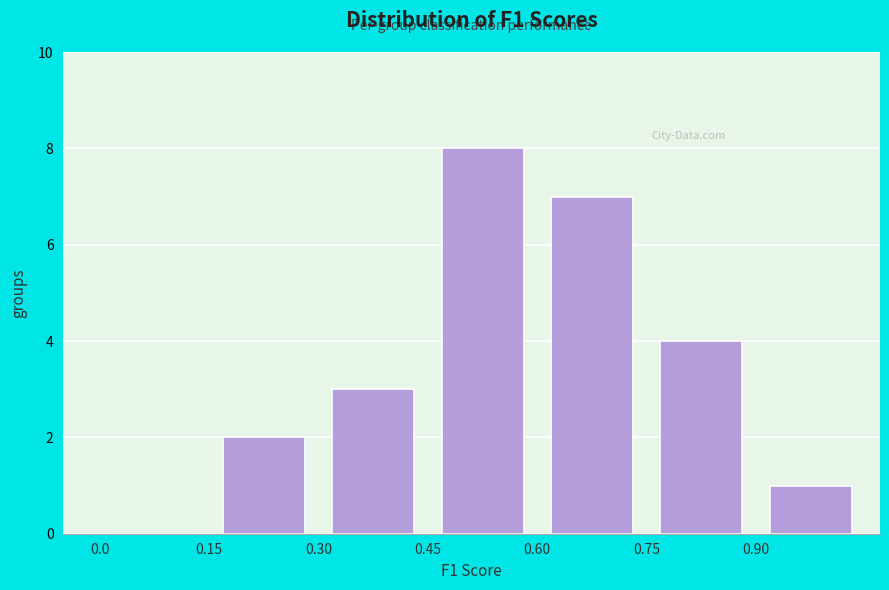

Over which range of the x-axis is the bar tallest?

0.45 to 0.60